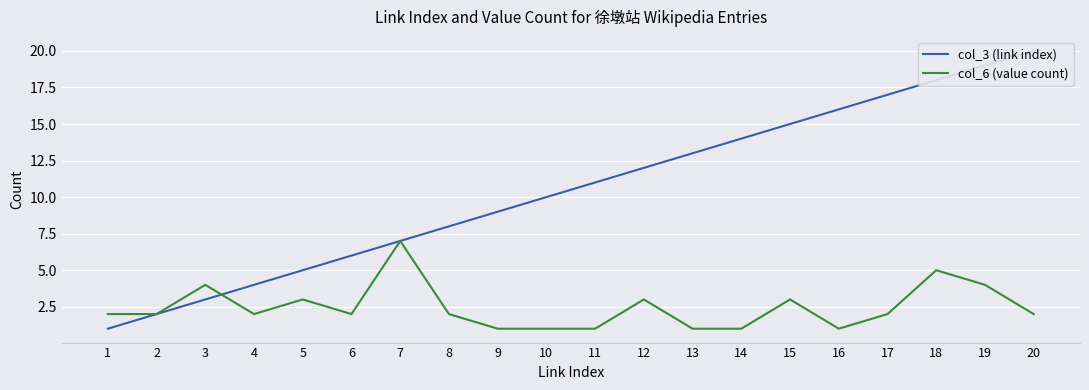

At how many categories does at least one series exceed 18?

2